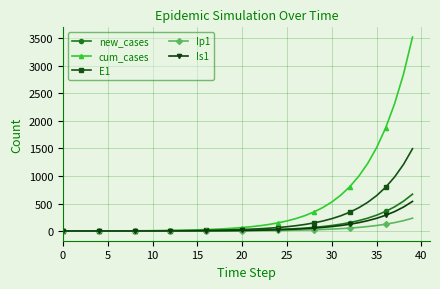

Which series has the largest total across all categories?

cum_cases